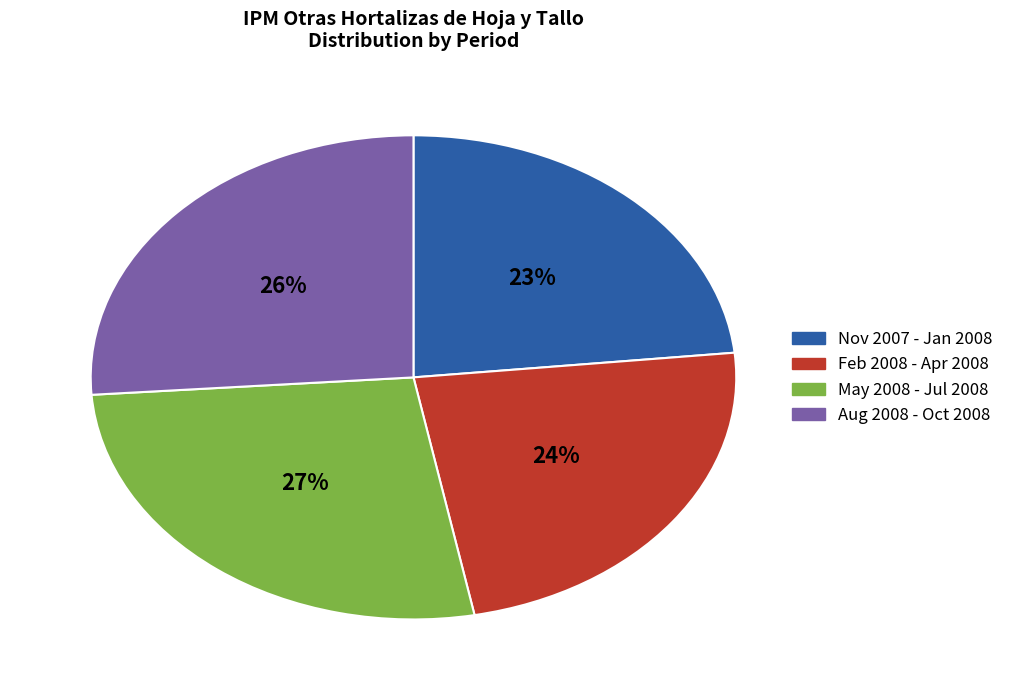

What percentage is the Nov 2007 - Jan 2008 slice, to the nearest percent?

23%